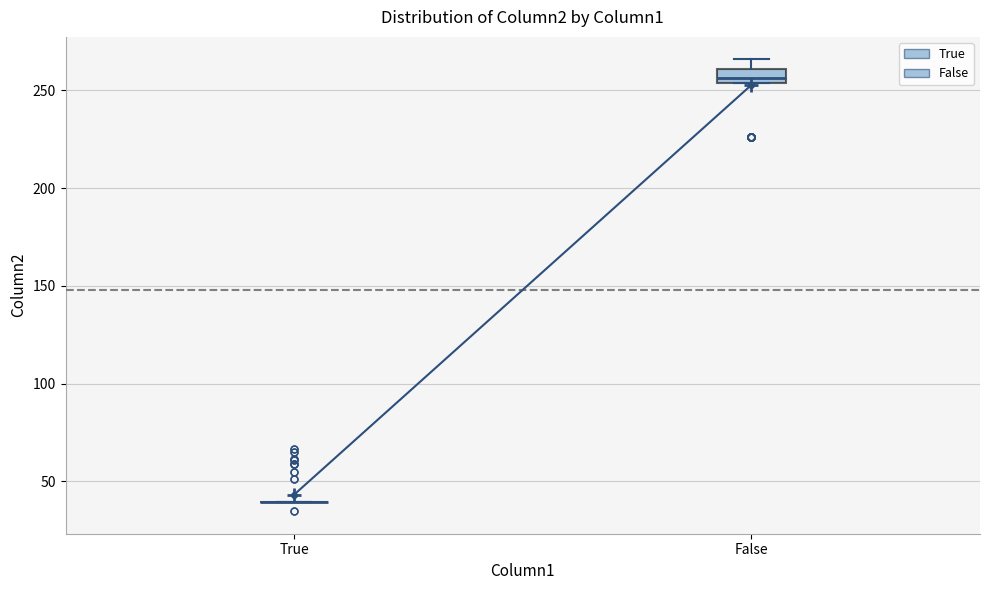

Which box is the tallest, from its lower edge to its upper edge?

False